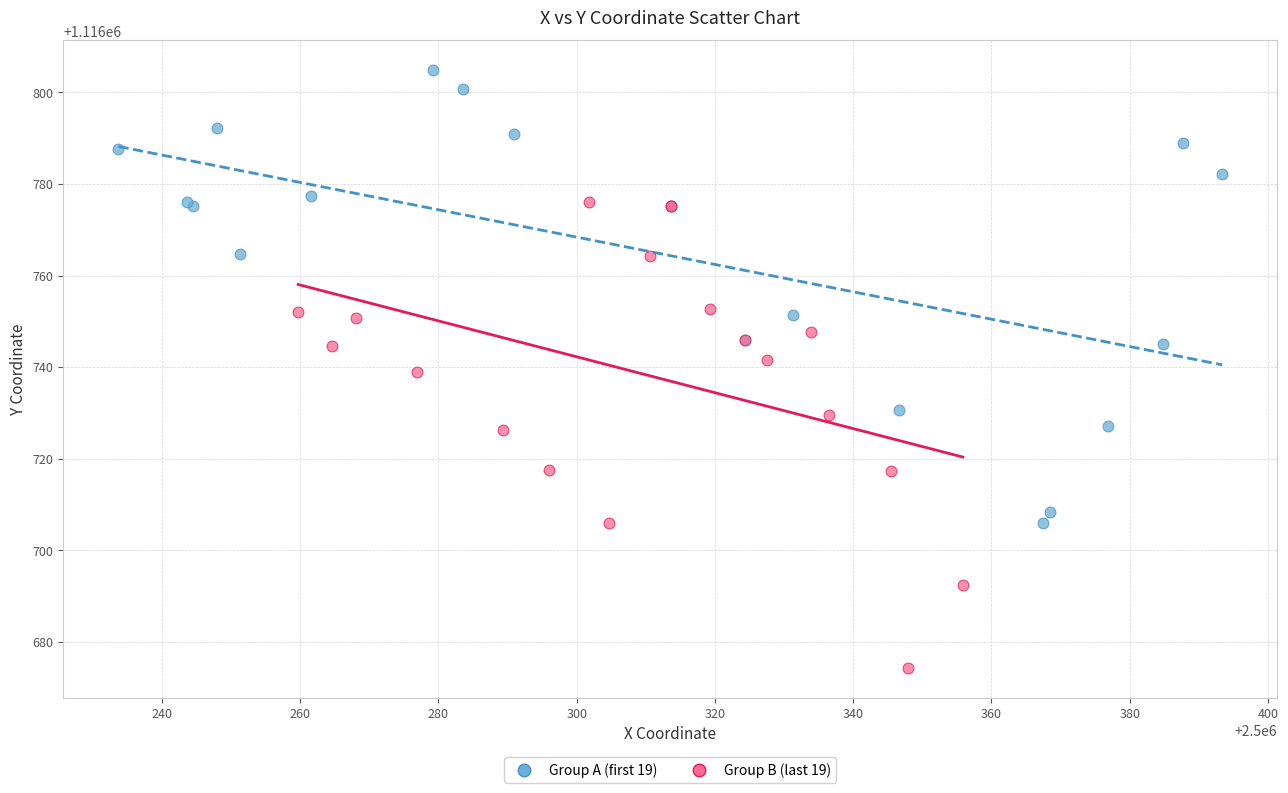

Which series reaches the minimum Y coordinate?

Group B (last 19)